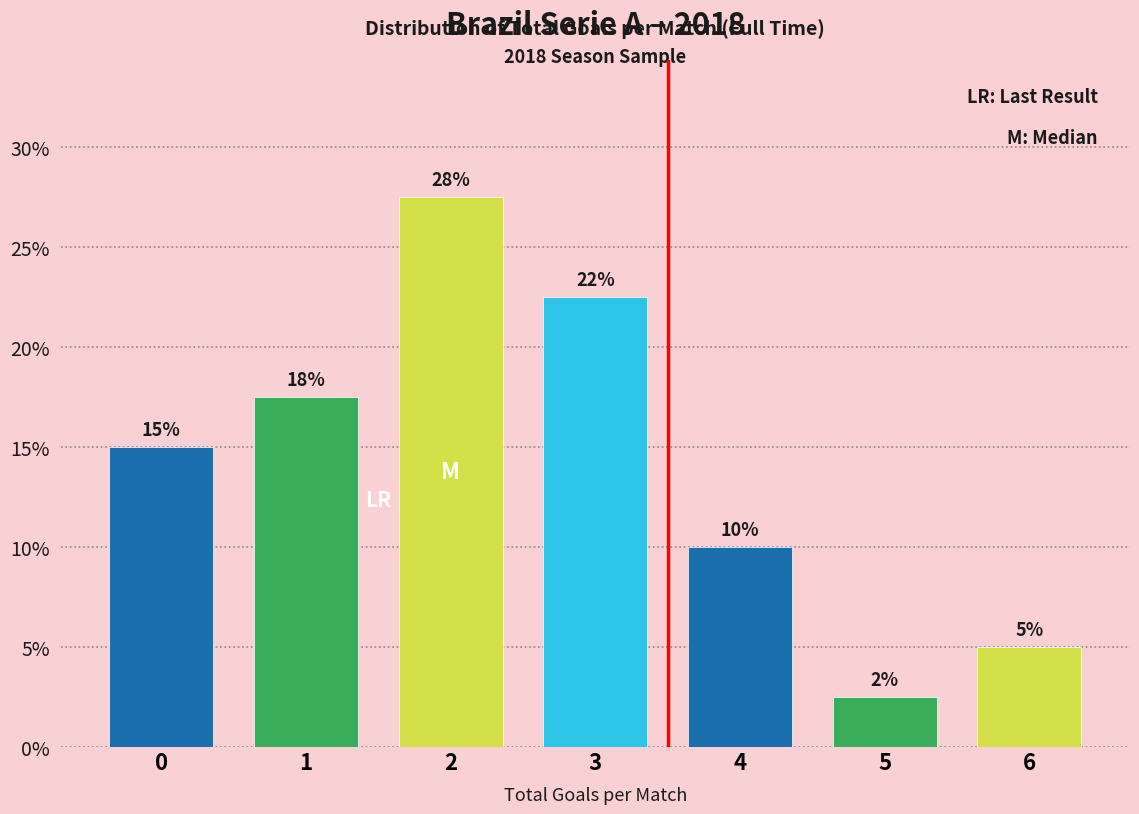

Are the bars horizontal?

No